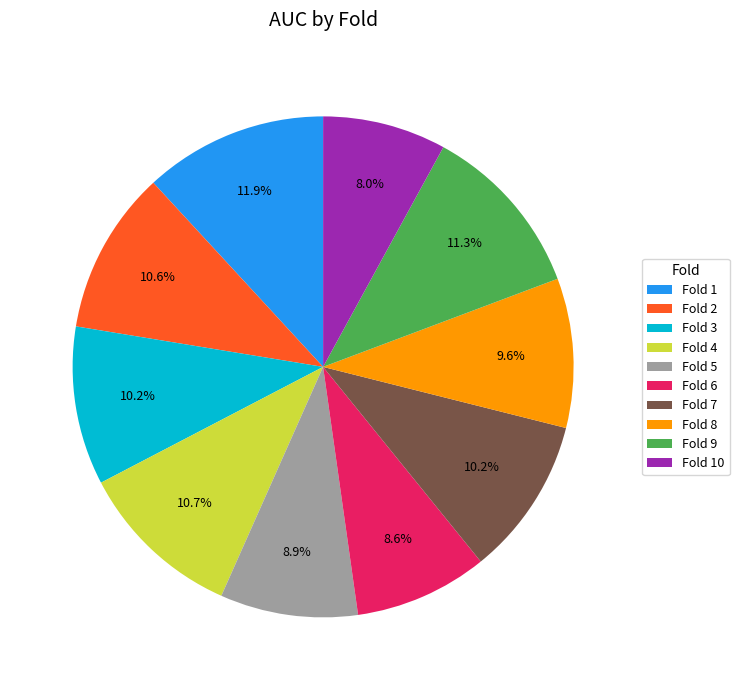

What is the smallest slice in the pie chart?

Fold 10